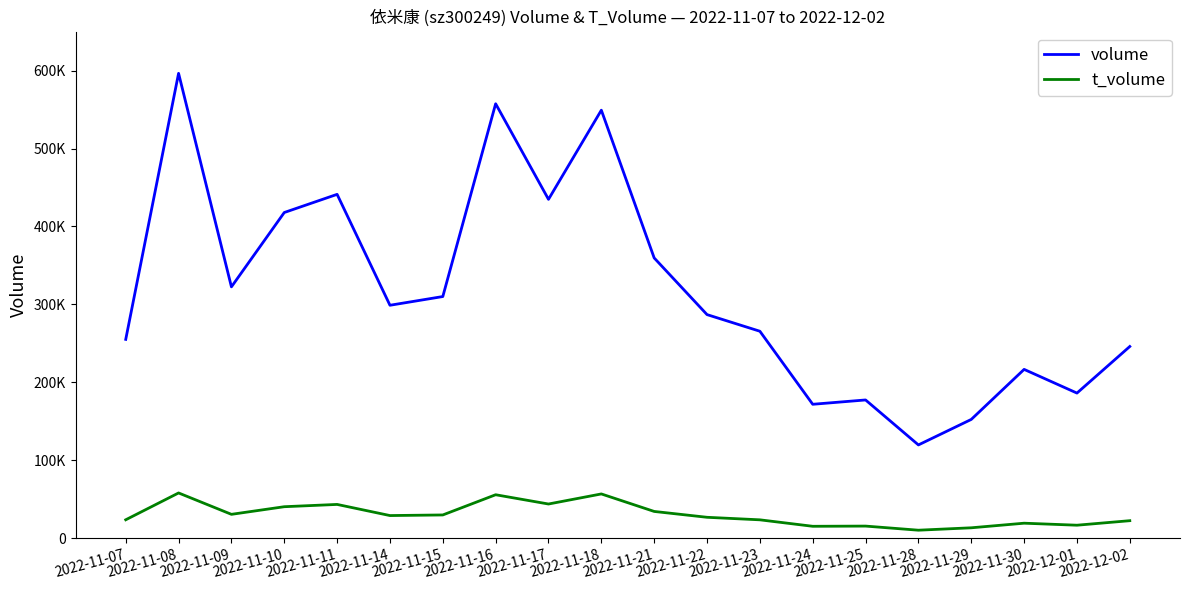

What is the total value across all series at 2022-11-23?

289233